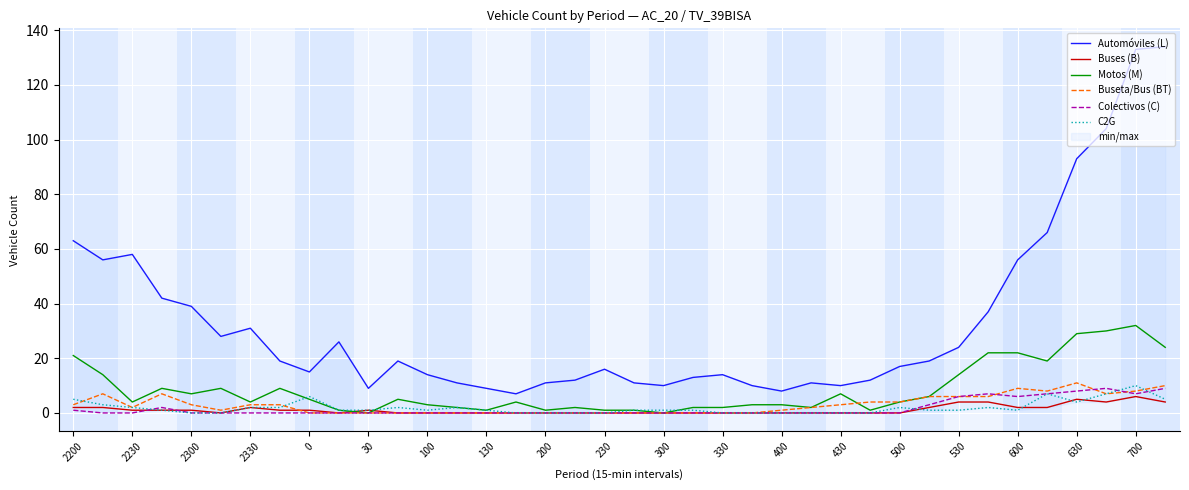

True or false: Automóviles (L) and C2G intersect in this chart.

False